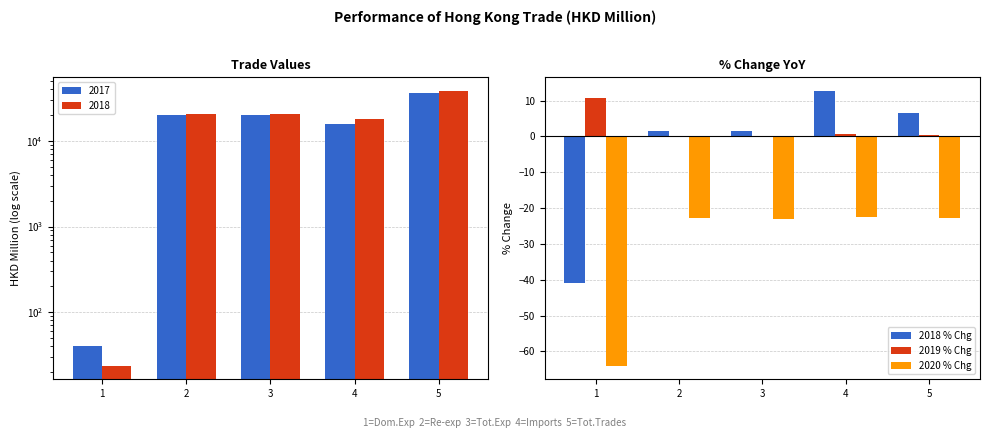

True or false: 2020 % Chg has a value of -31.7 at 4.

False